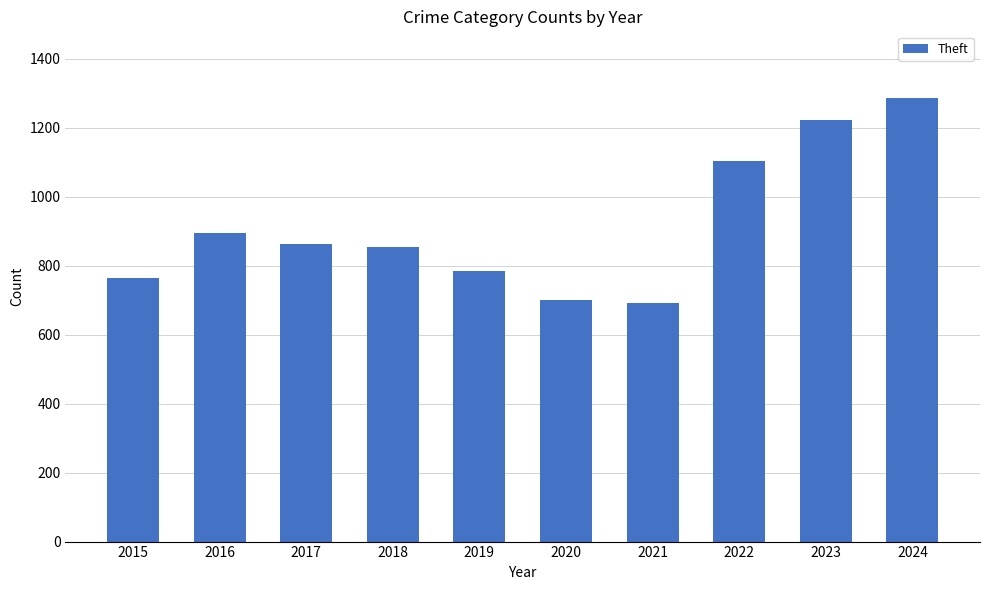

Does the chart contain stacked bars?

No